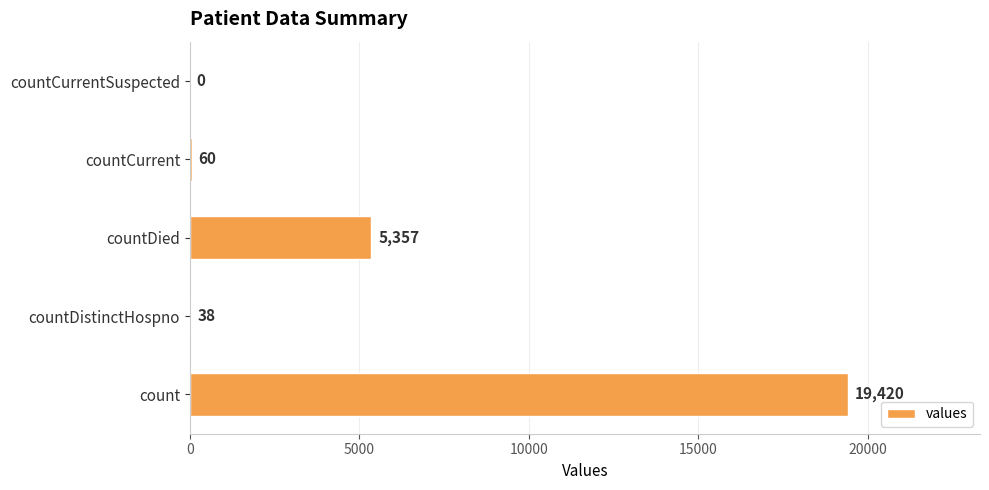

Reading top to bottom, extract all data points from this chart.

countCurrentSuspected=0	countCurrent=60	countDied=5357	countDistinctHospno=38	count=19420